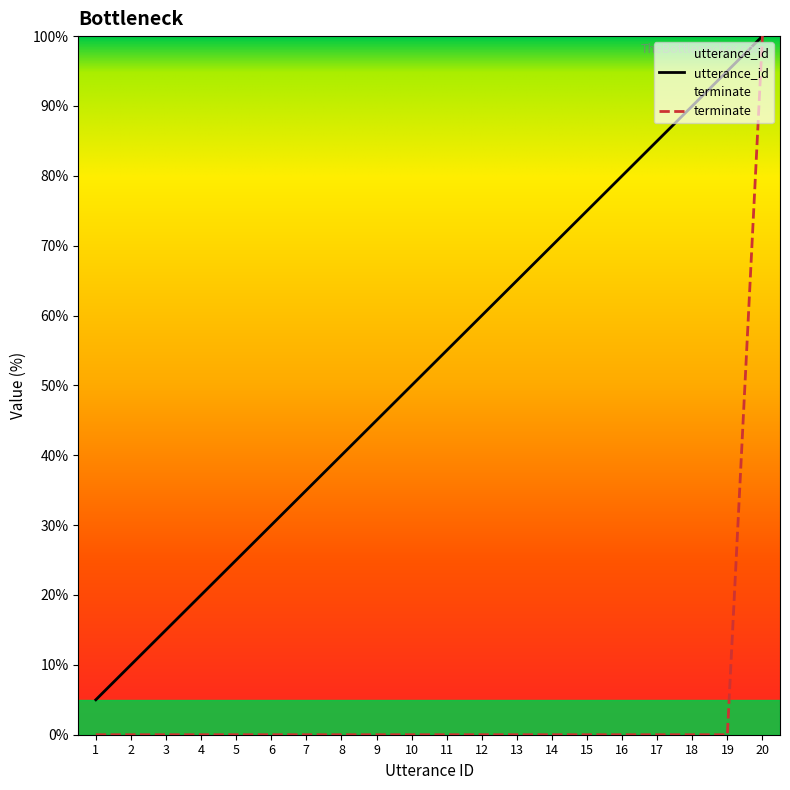

True or false: utterance_id and terminate cross at least once.

False